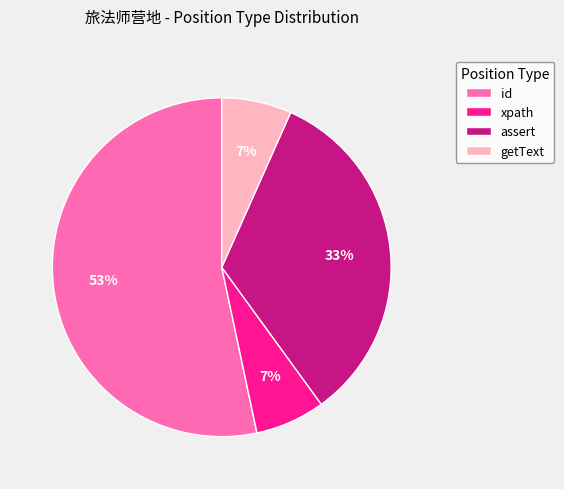

Which slice represents more than half of the pie?

id